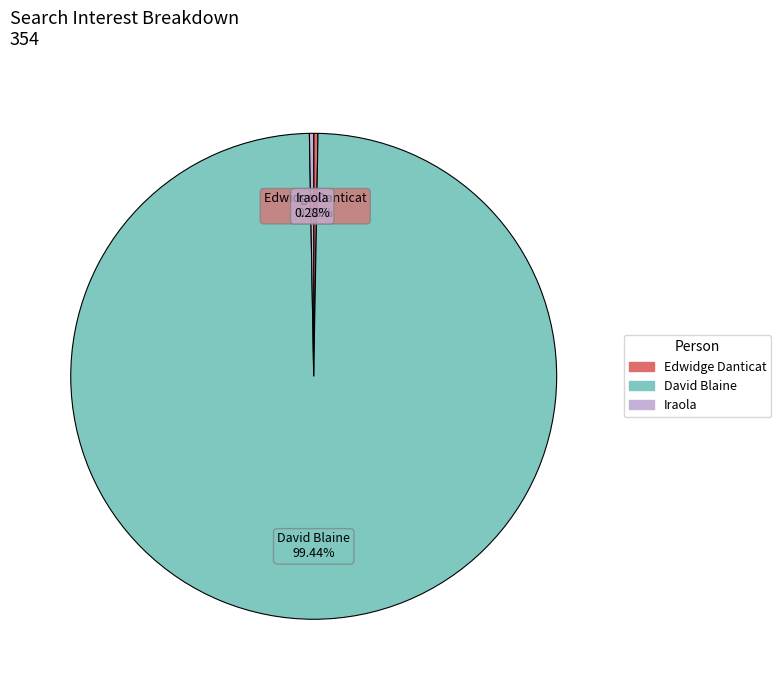

Does any single category account for the majority?

Yes